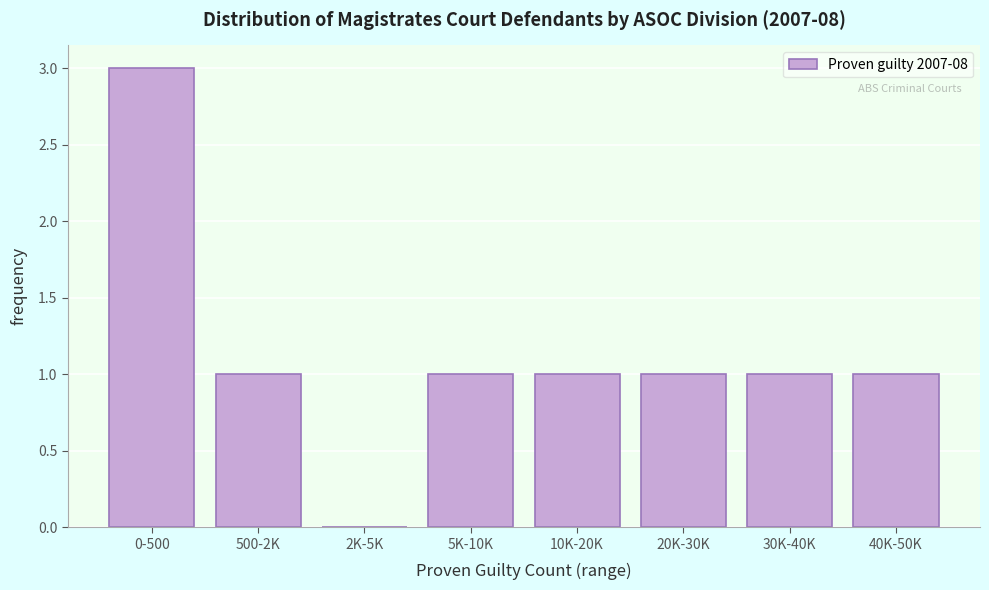

Reading right to left, what are all the values shown in this chart?

40K-50K=1	30K-40K=1	20K-30K=1	10K-20K=1	5K-10K=1	2K-5K=0	500-2K=1	0-500=3